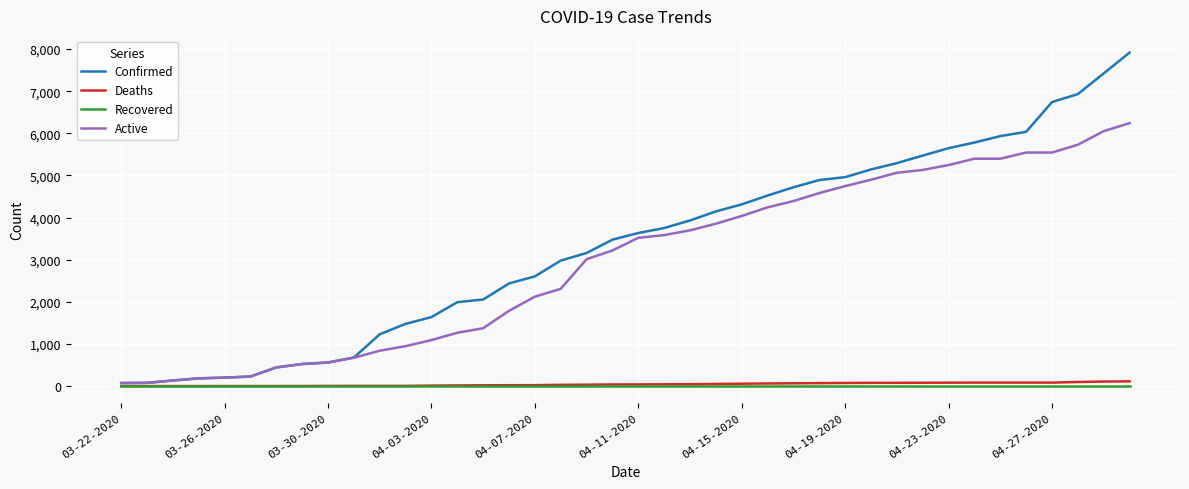

What are all the series names shown in the legend?

Confirmed, Deaths, Recovered, Active